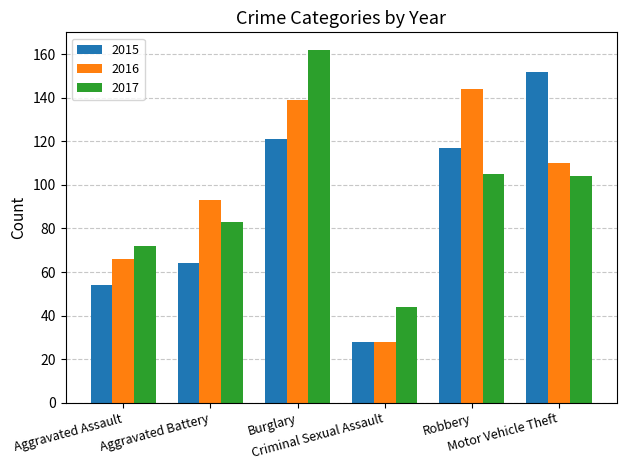

At how many categories does at least one series exceed 61?

5